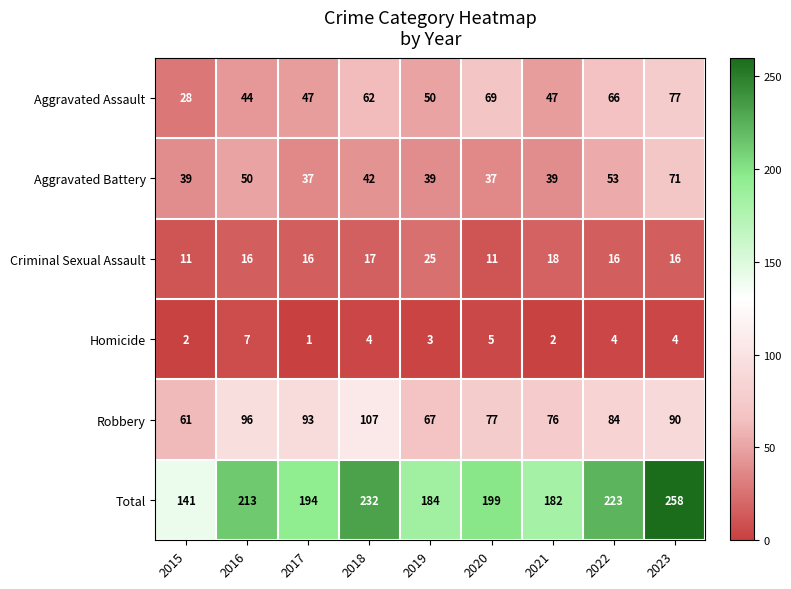

What is the difference between the Robbery values at 2020 and 2022?

7